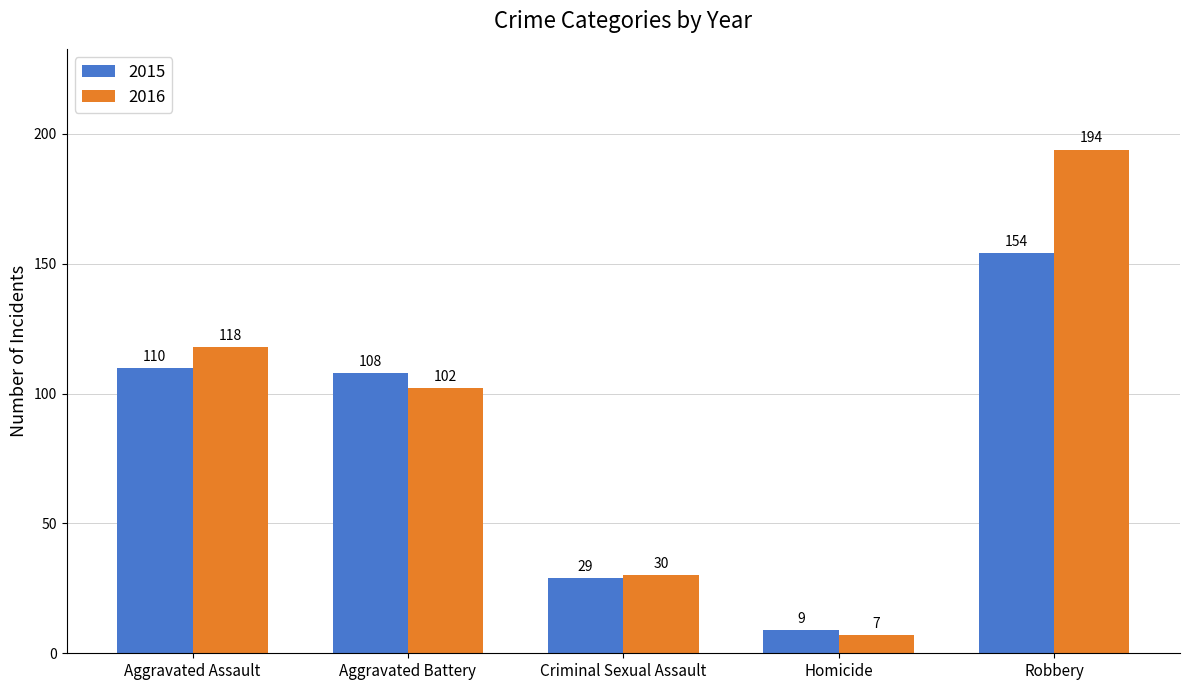

At which category does the chart reach its peak across all series?

Robbery